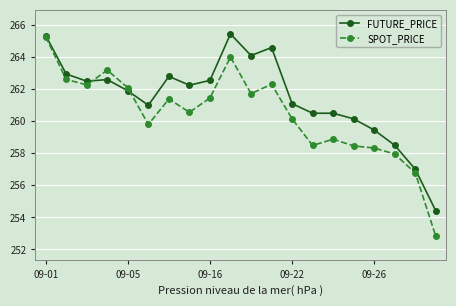

Which series has the largest total across all categories?

FUTURE_PRICE